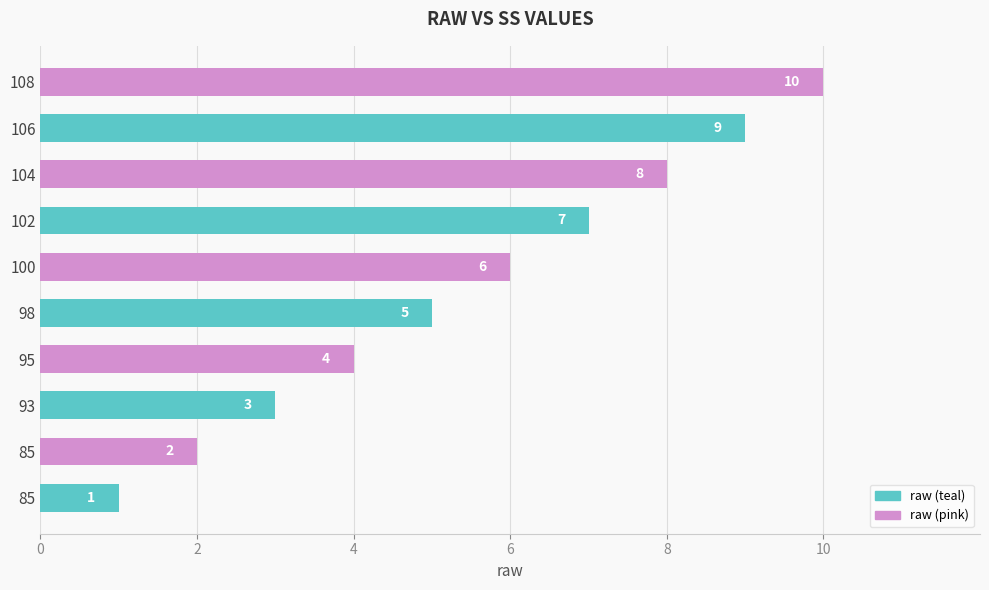

Count the values in the range 3 to 8.

6